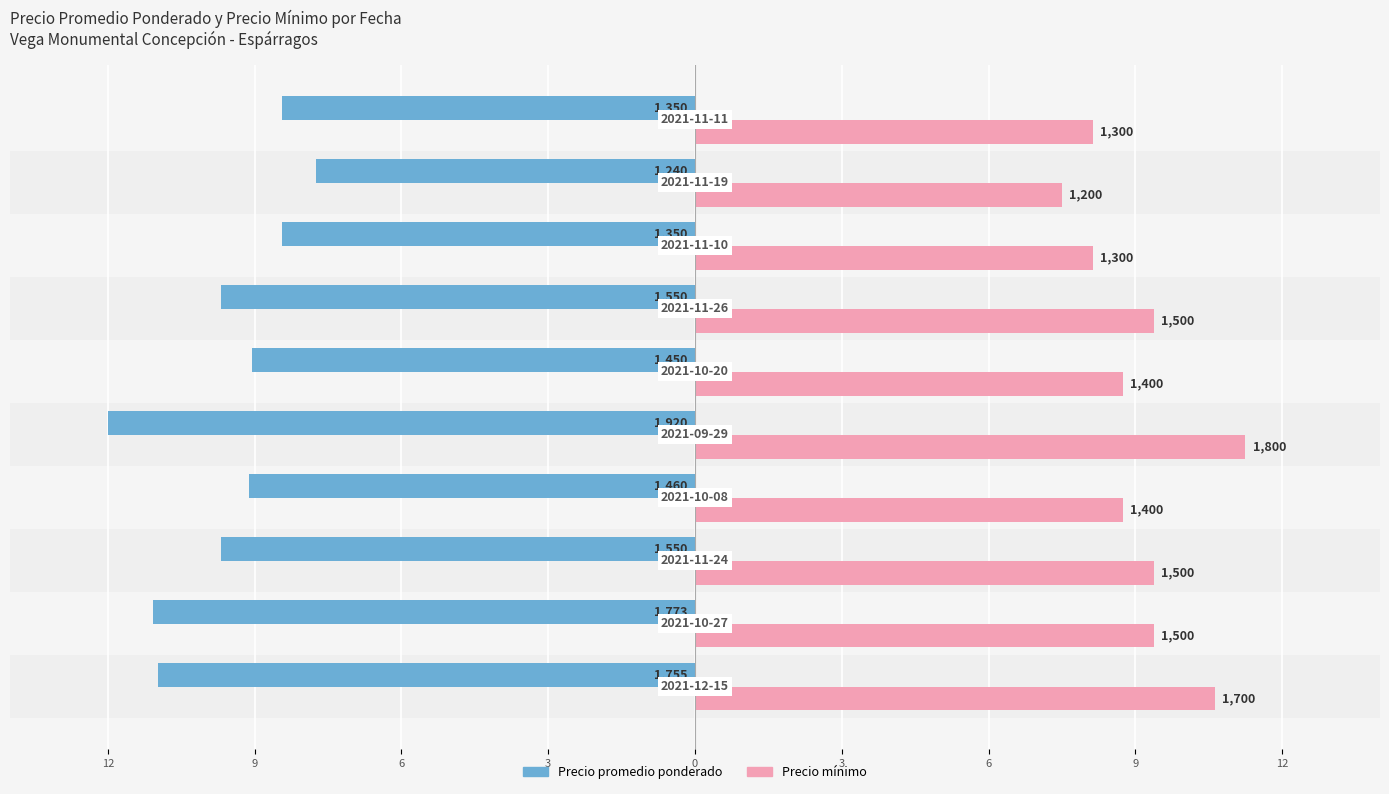

What are all the series names shown in the legend?

Precio promedio ponderado, Precio mínimo